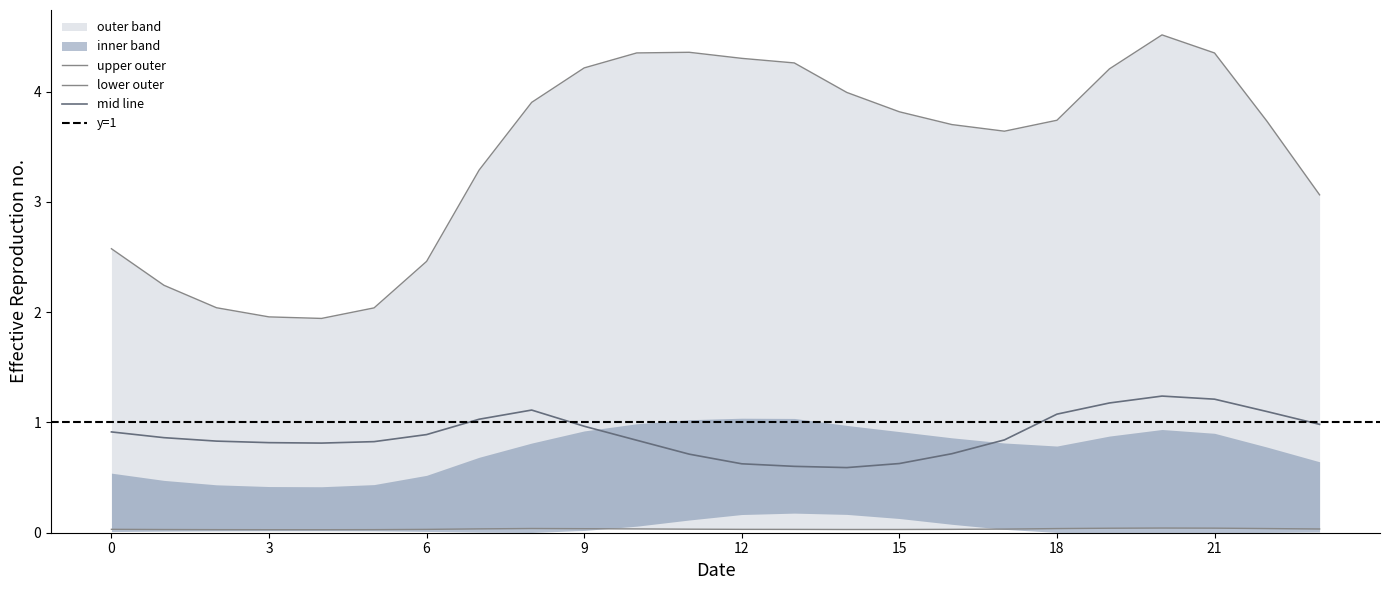

What is the average value of the col_5 series?

0.9